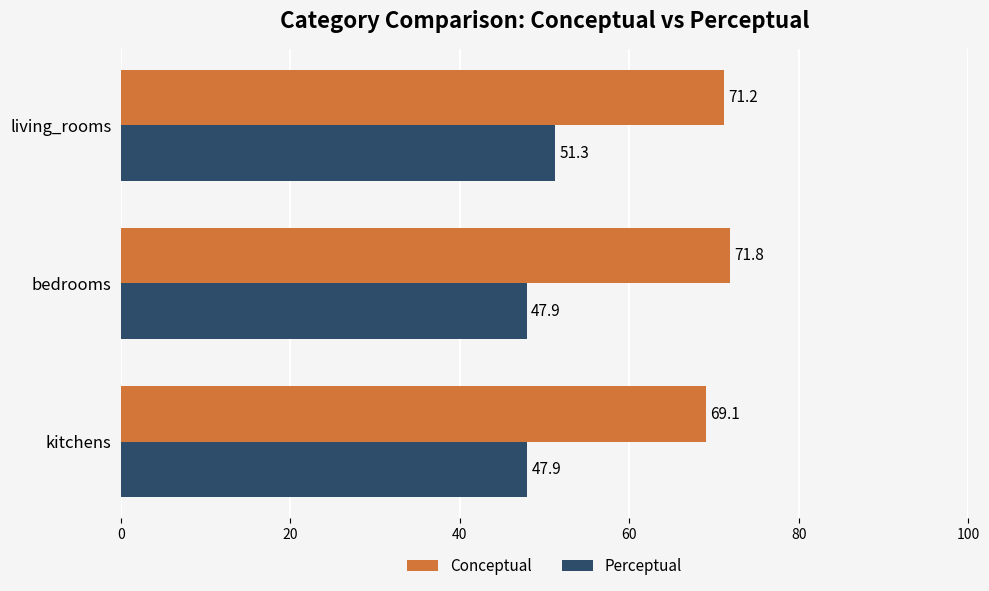

What are all the series names shown in the legend?

Conceptual, Perceptual